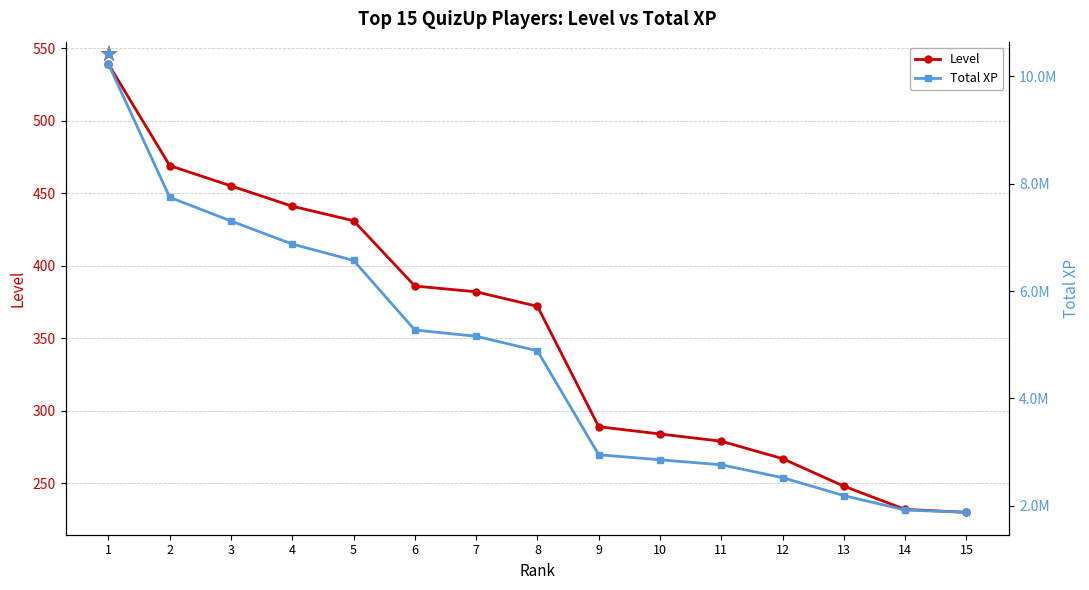

How many categories are shown in the chart?

15